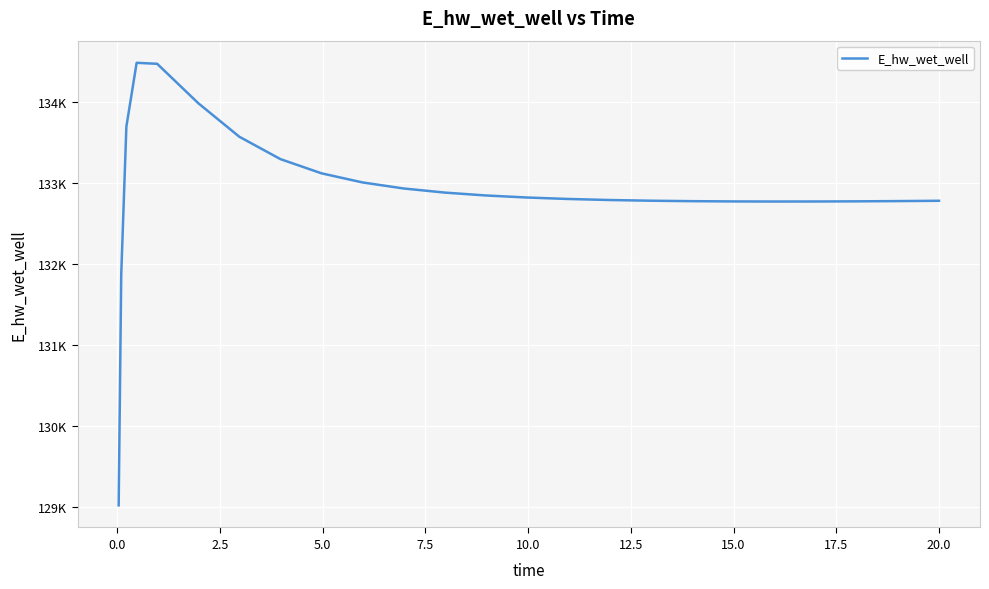

What is the difference between the maximum and minimum values?

5465.3